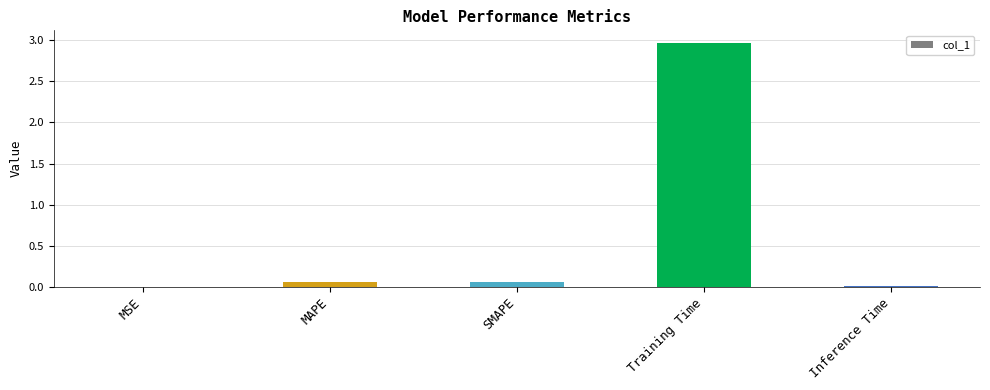

At which category does the chart reach its peak across all series?

Training Time